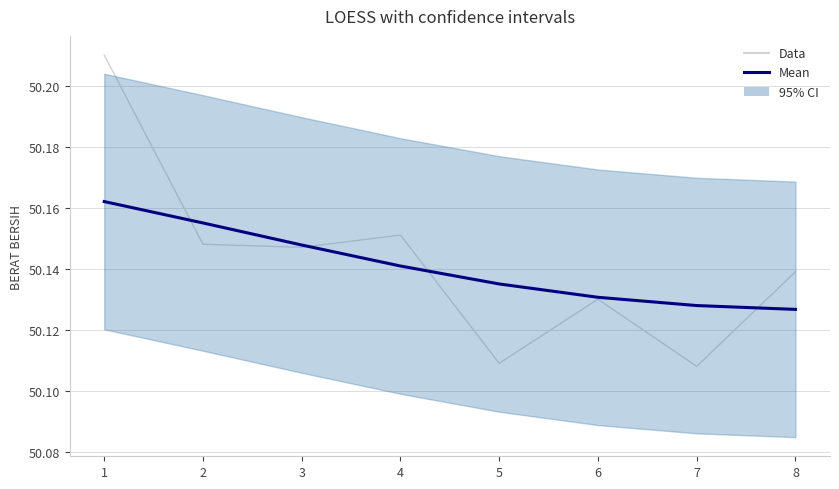

Between 8 and 5, which is larger?

8